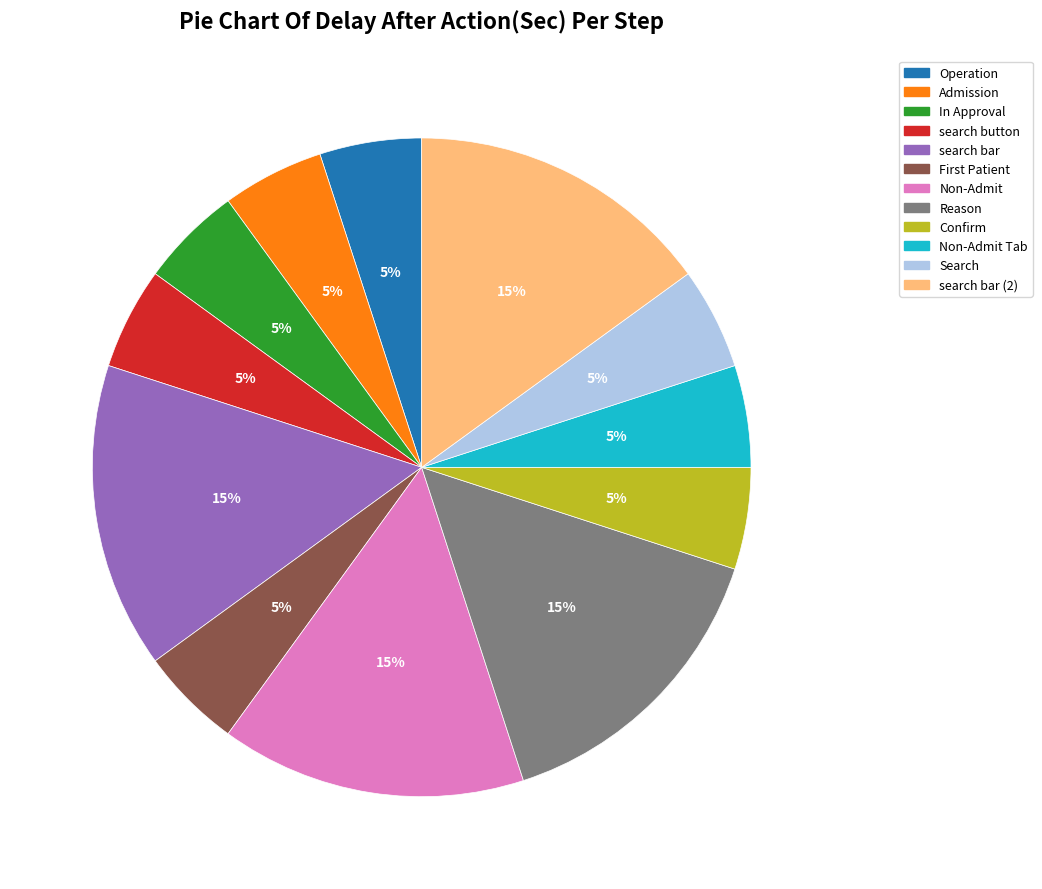

Does search button represent more than half of the total?

No